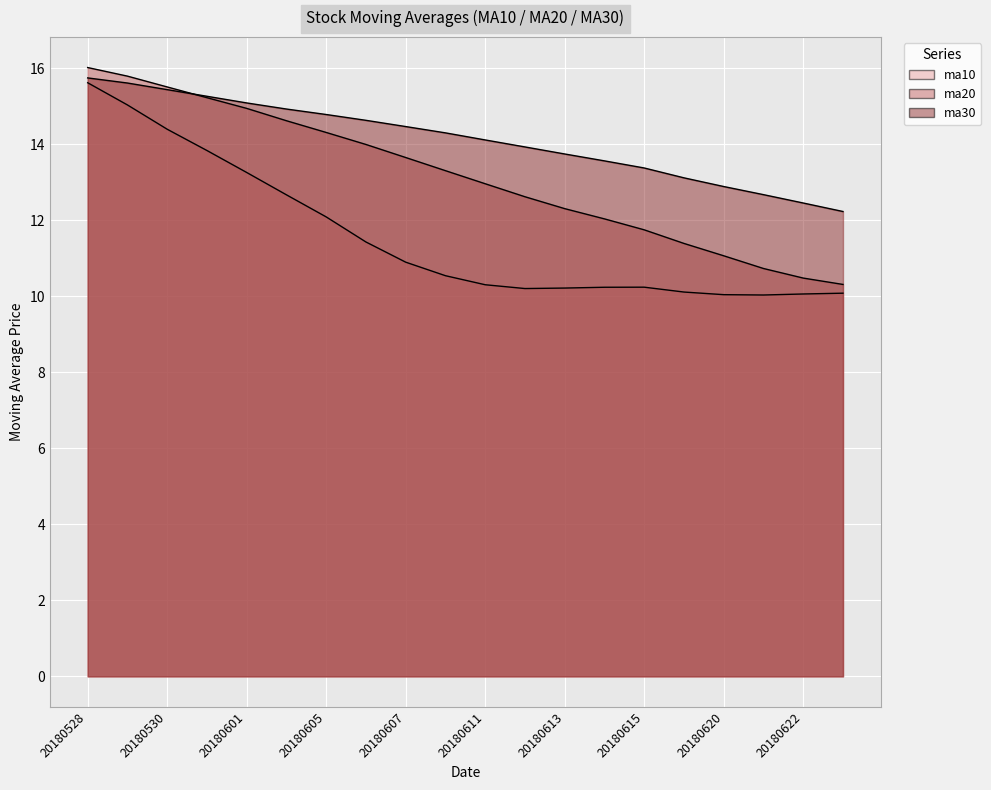

Rank the series by their average value, from highest to lowest.

ma30, ma20, ma10